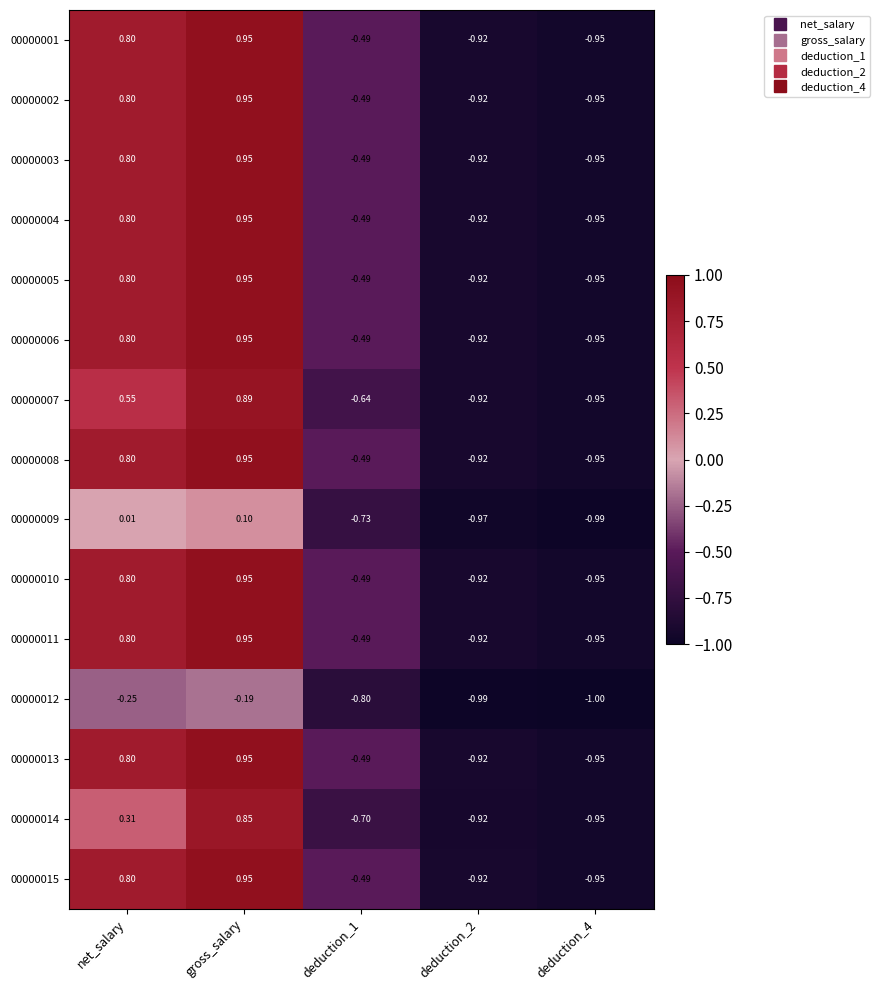

At which category does the chart reach its peak across all series?

gross_salary